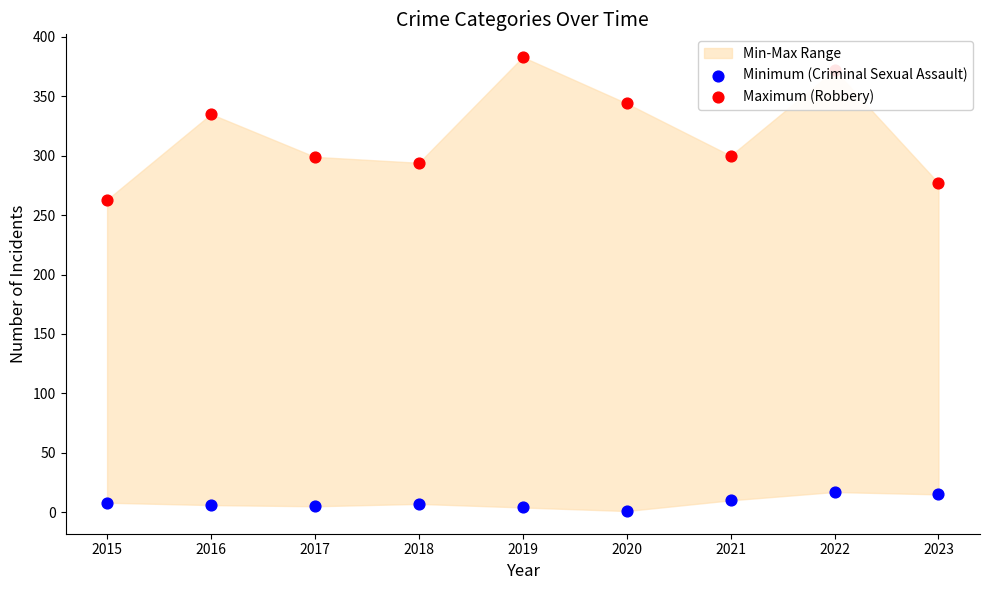

Which series contains the lowest Y value?

Minimum (Criminal Sexual Assault)